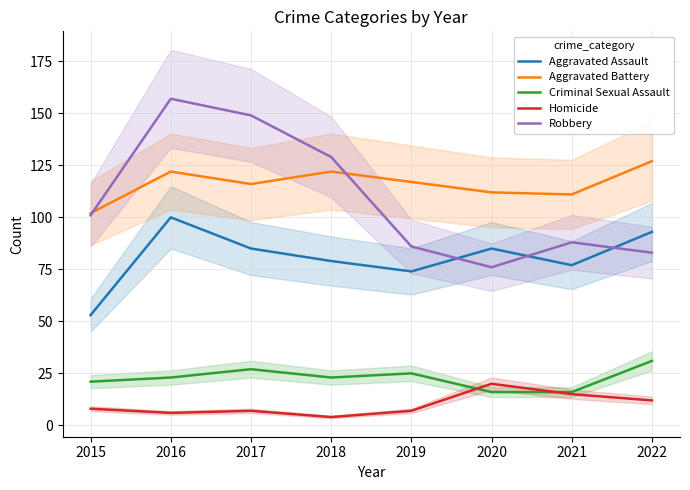

Which category has the highest value in the Criminal Sexual Assault series?

2022